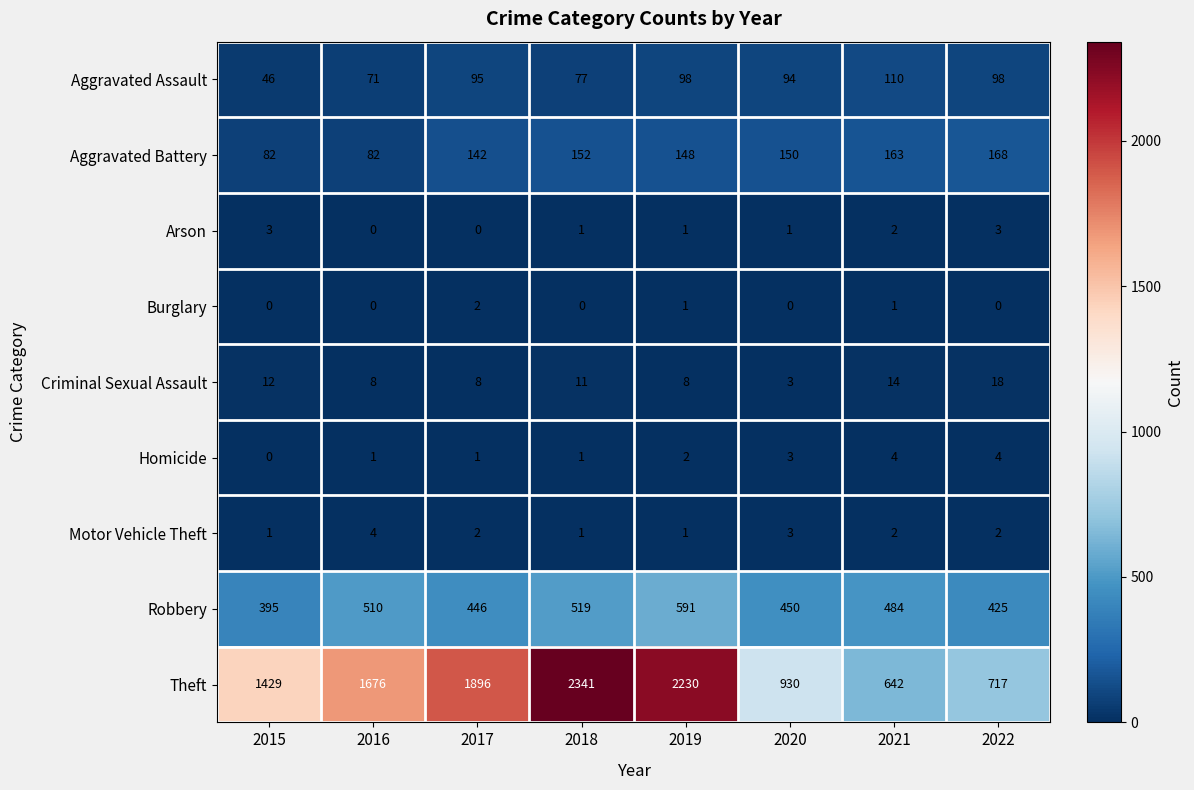

What is the sum of all Homicide values?

16